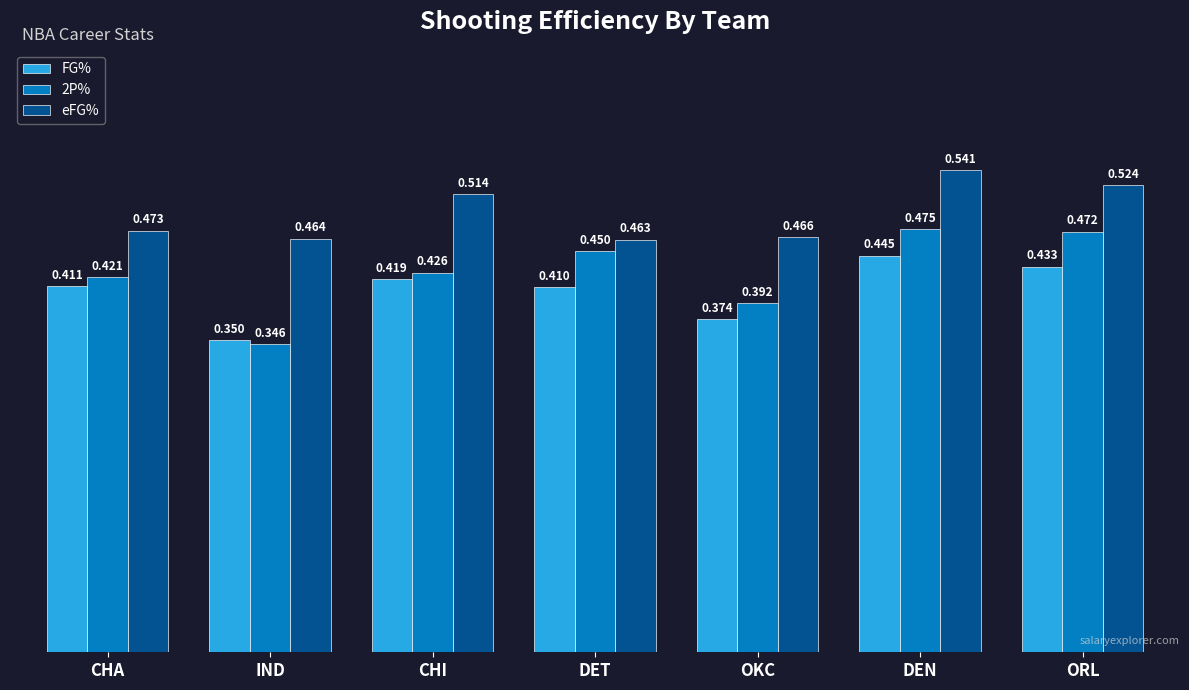

Is it true that FG% equals 0.5 at OKC?

False